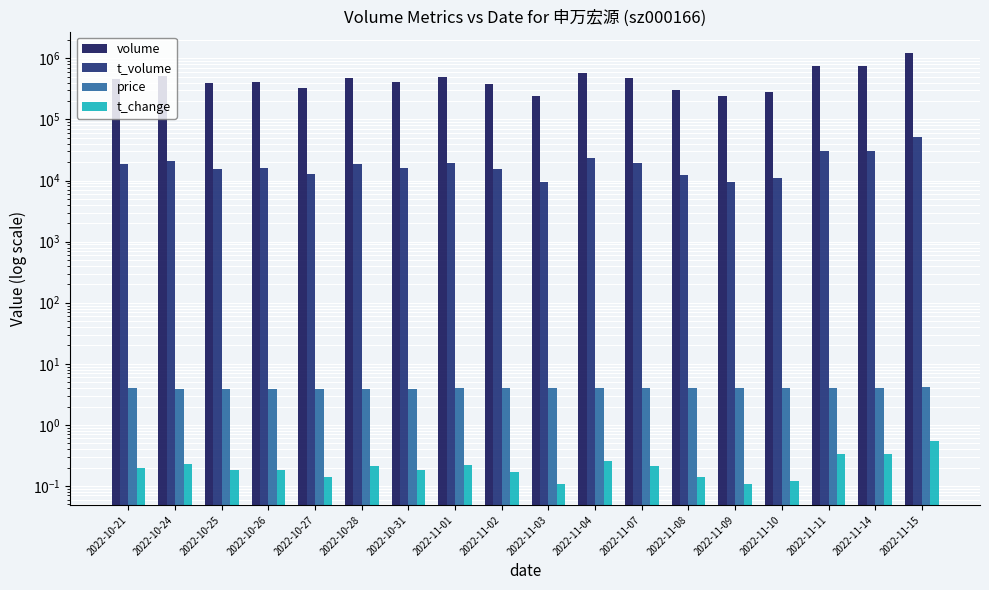

Which has a higher value, 2022-11-14 or 2022-11-01?

2022-11-14